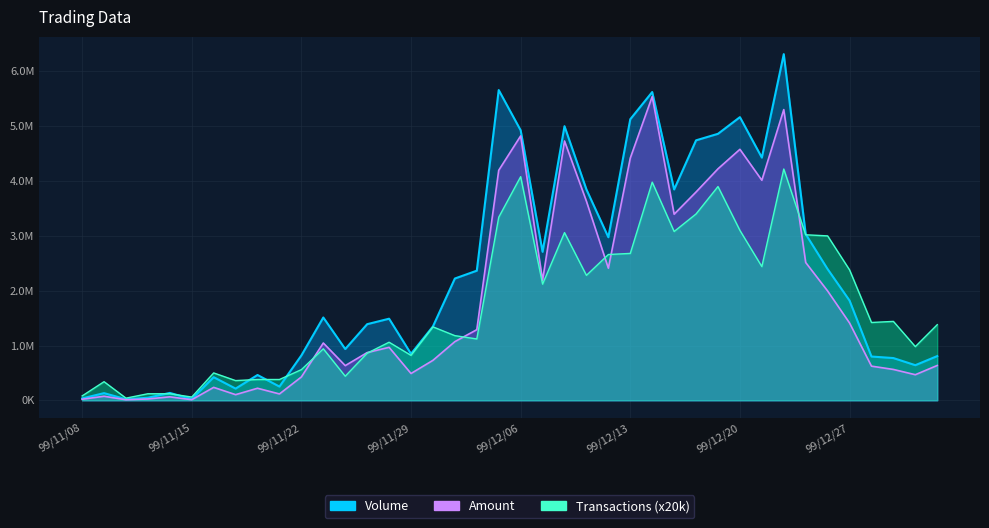

Which label corresponds to the smallest value in the chart?

99/11/10